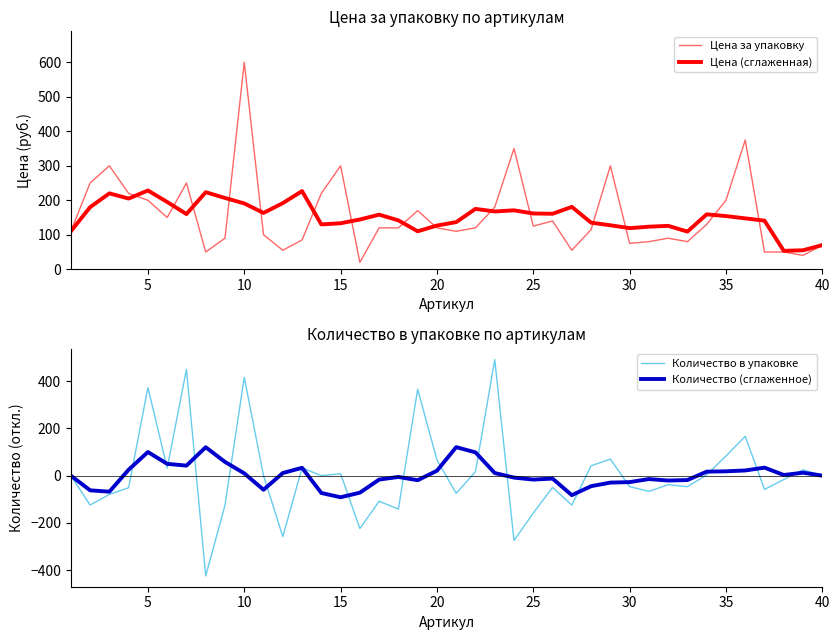

Is this an area chart (filled region under the line)?

No